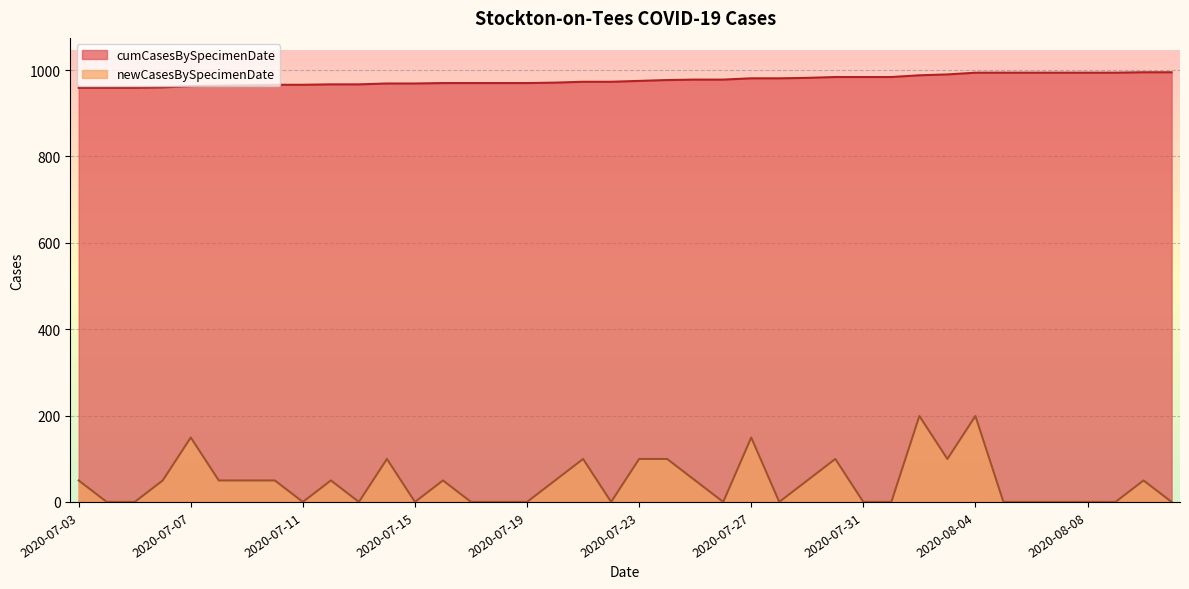

At 2020-07-20, list the series in order from smallest to largest.

newCasesBySpecimenDate, cumCasesBySpecimenDate